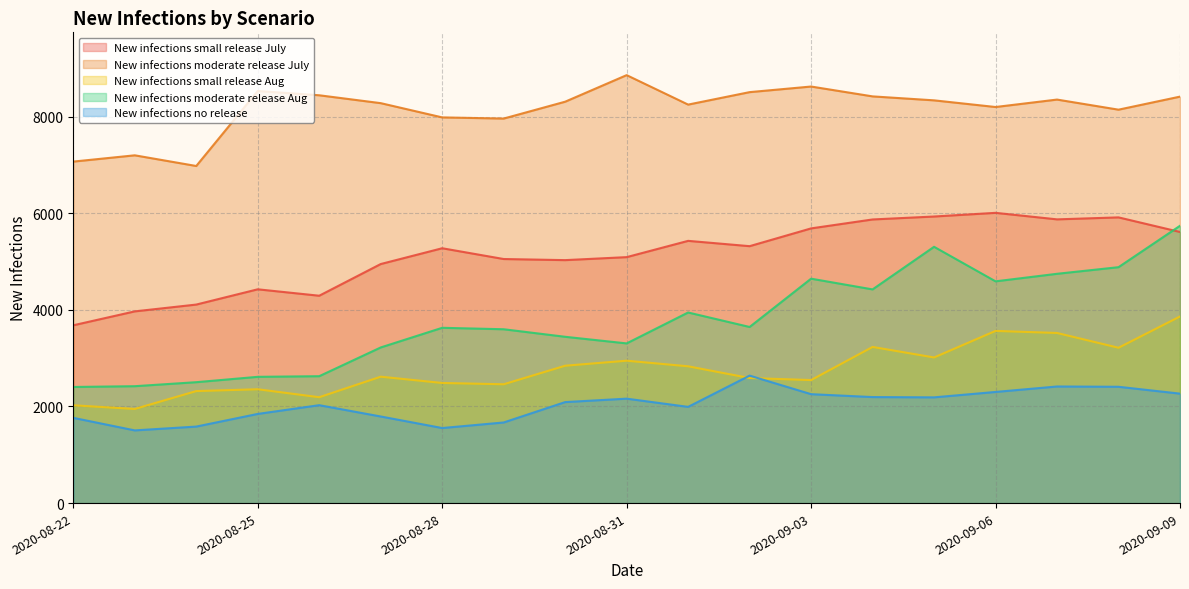

What is the spread (max minus min) of values at 2020-09-02?

5919